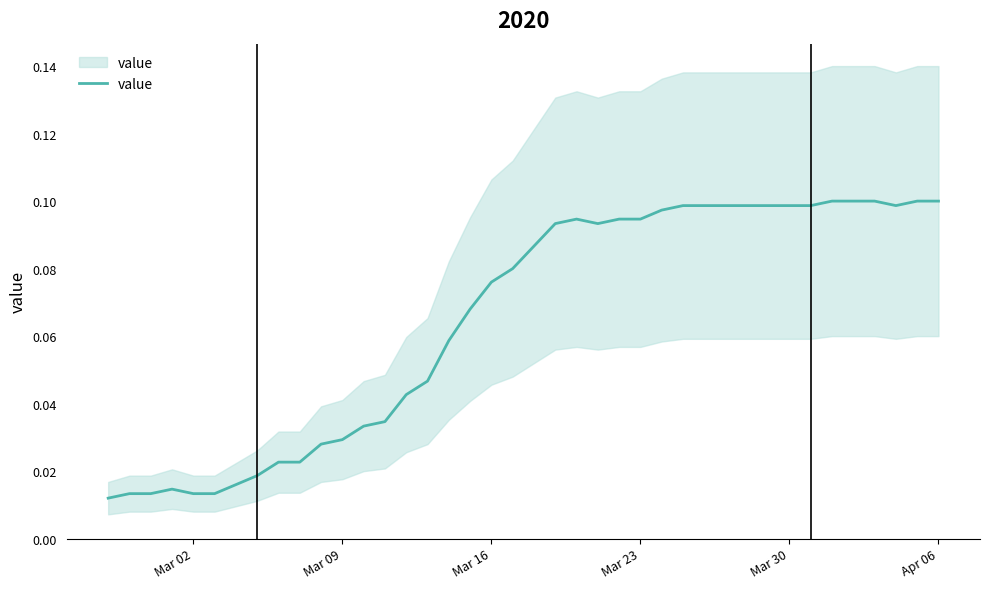

Reading right to left, extract all data points from this chart.

0.1	0.1	0.1	0.1	0.1	0.1	0.1	0.1	0.1	0.1	0.1	0.1	0.1	0.1	0.1	0.1	0.1	0.1	0.1	0.1	0.1	0.1	0.1	0.1	0.0	0.0	0.0	0.0	0.0	0.0	0.0	0.0	0.0	0.0	0.0	0.0	0.0	0.0	0.0	0.0